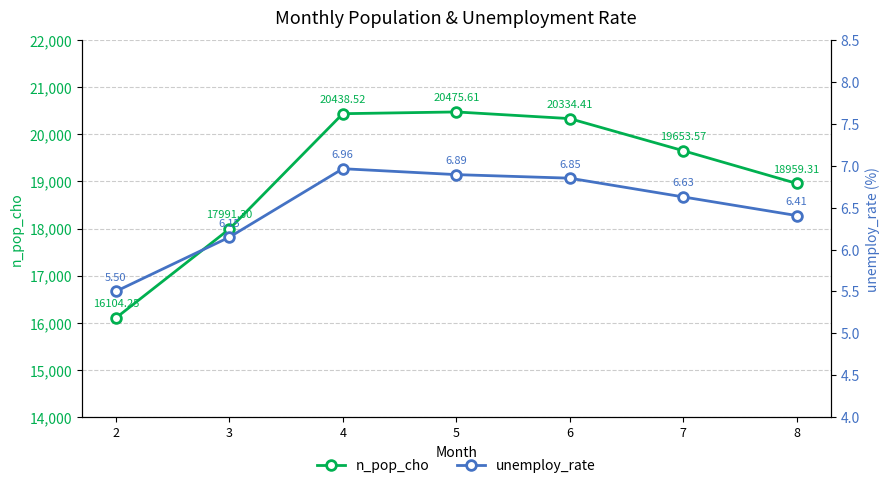

What is the minimum value shown in the chart?

5.5